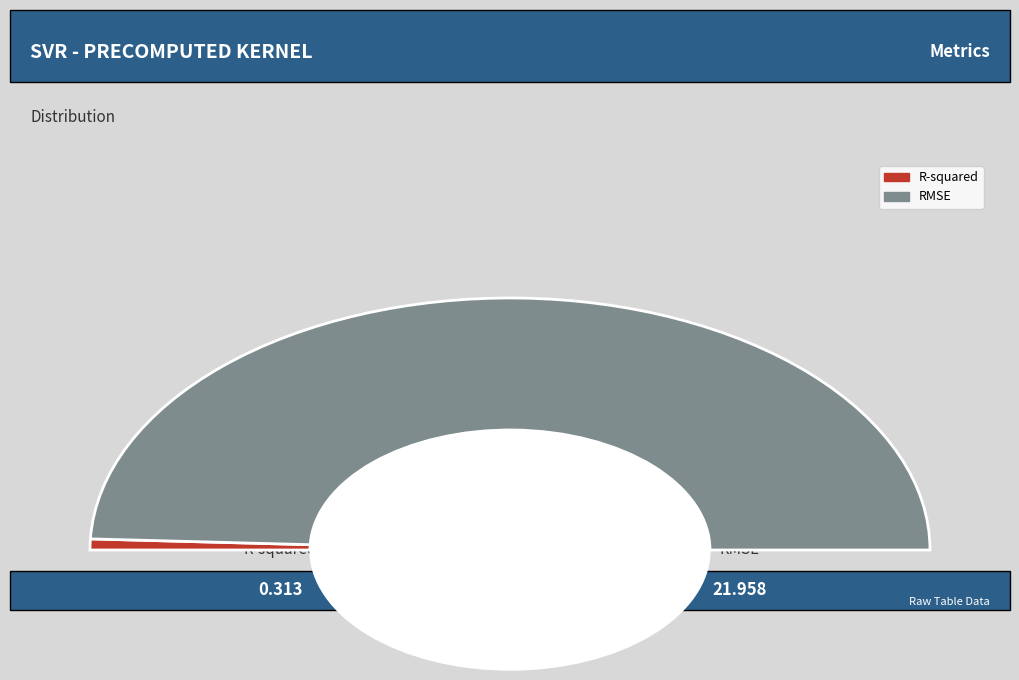

Is it true that R-squared is 7% of the pie?

False